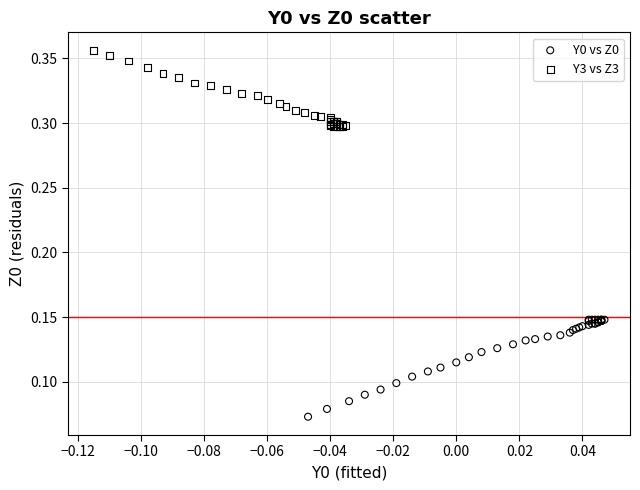

Which series reaches the minimum Y coordinate?

Y0 vs Z0